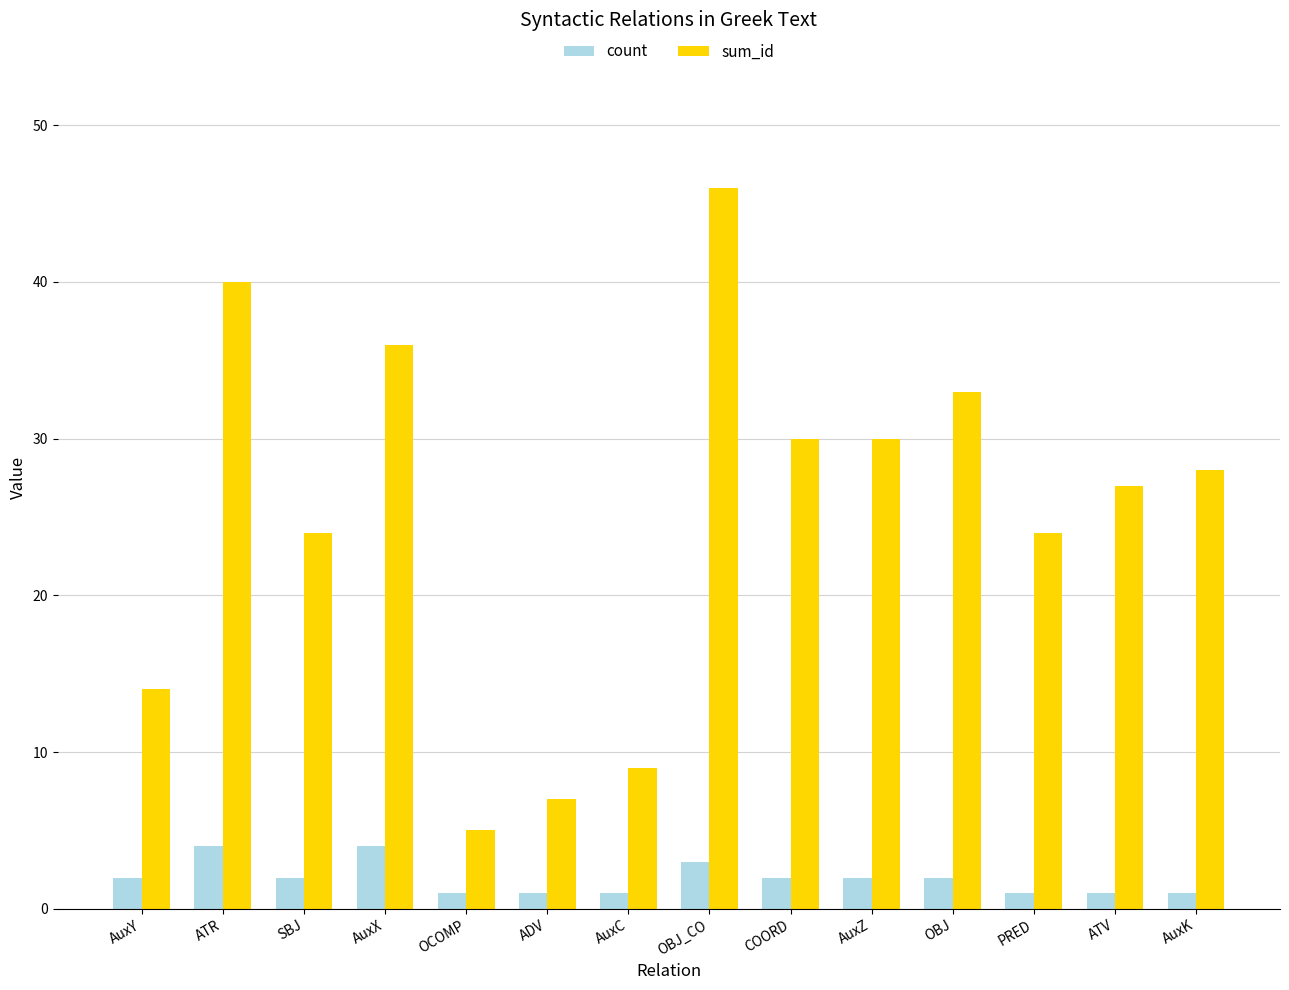

What position from the left is OBJ_CO?

8